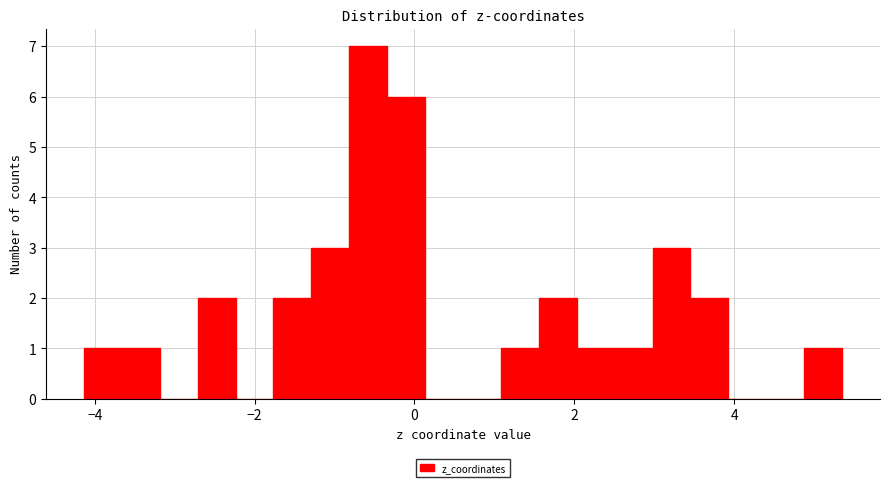

Read against the x-axis, roughly where is the centre of the tallest bar?

-0.6